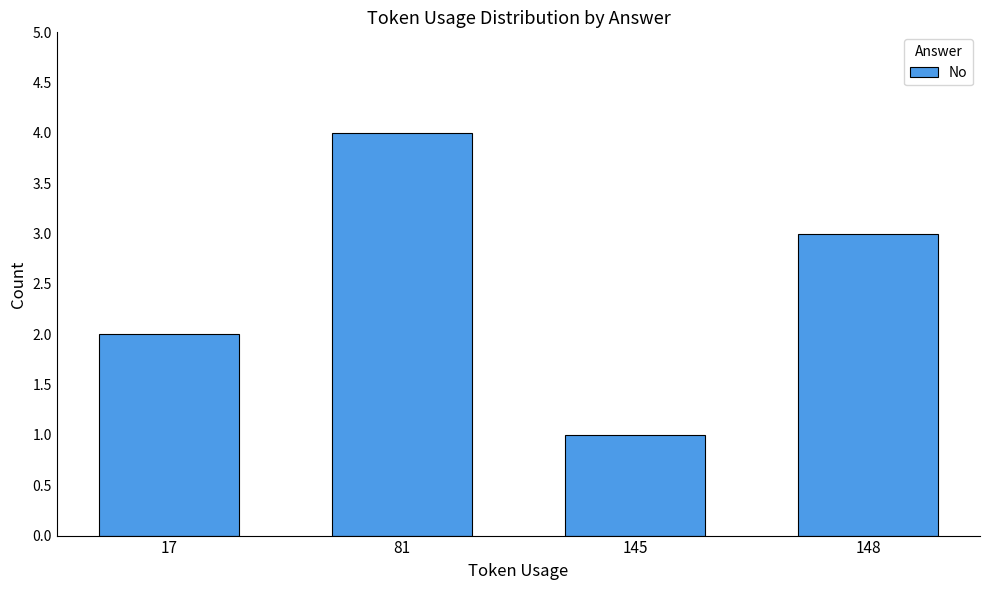

Approximately how many times larger is the value at 17 compared to 145?

2.0